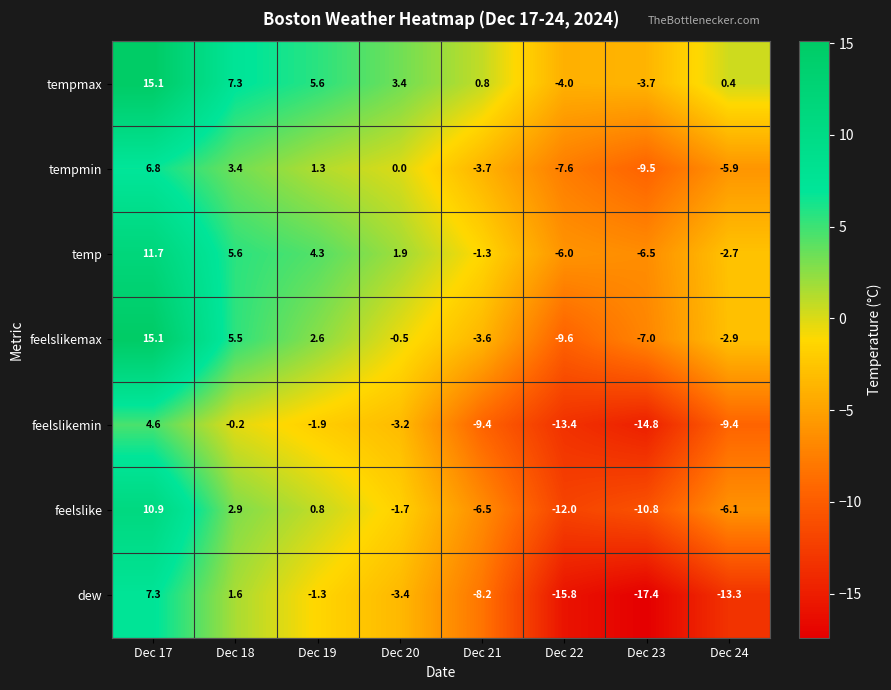

At which label does feelslikemin first exceed -3?

Dec 17